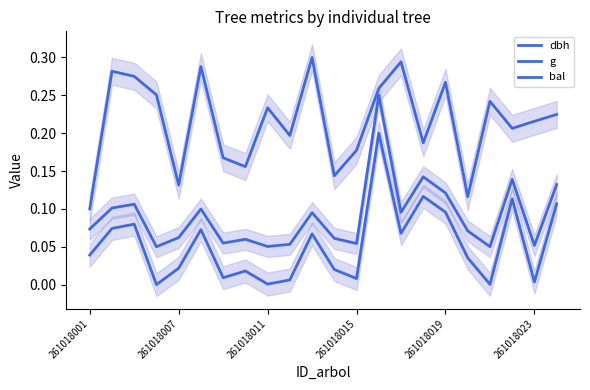

What is the sum of all bal values?

4.7